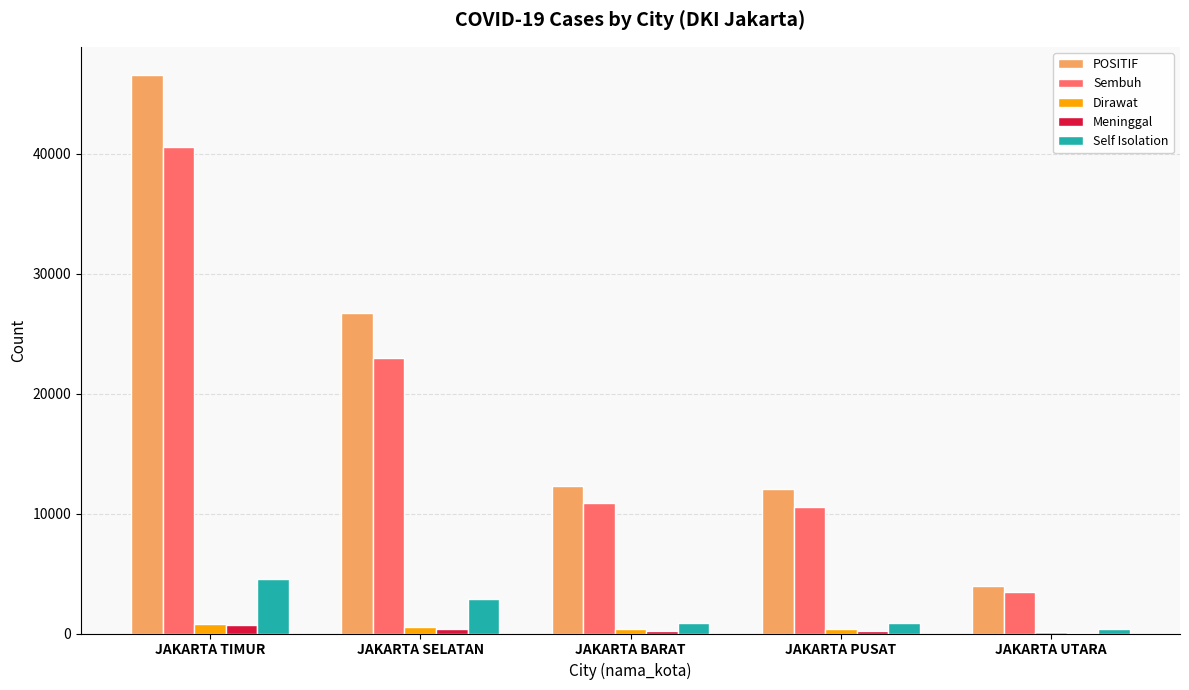

The Sembuh series shows 3466 at JAKARTA UTARA. True or false?

True